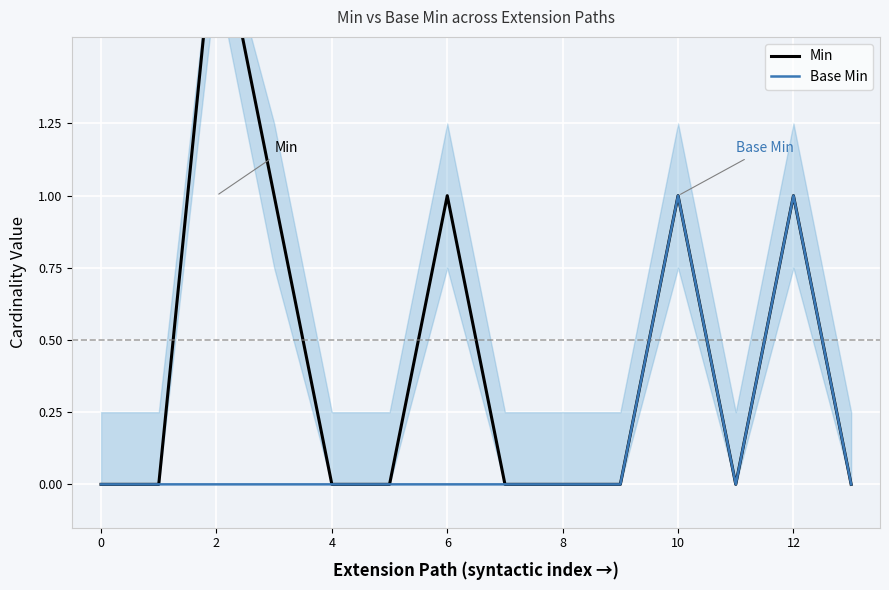

What is the label of the 13th point from the left?

12